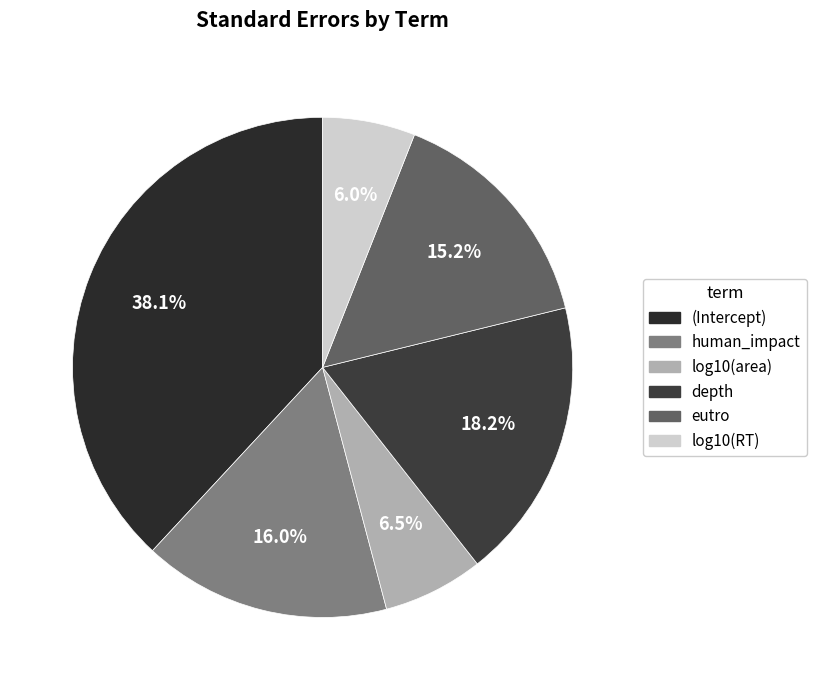

True or false: eutro accounts for 15% of the total.

True